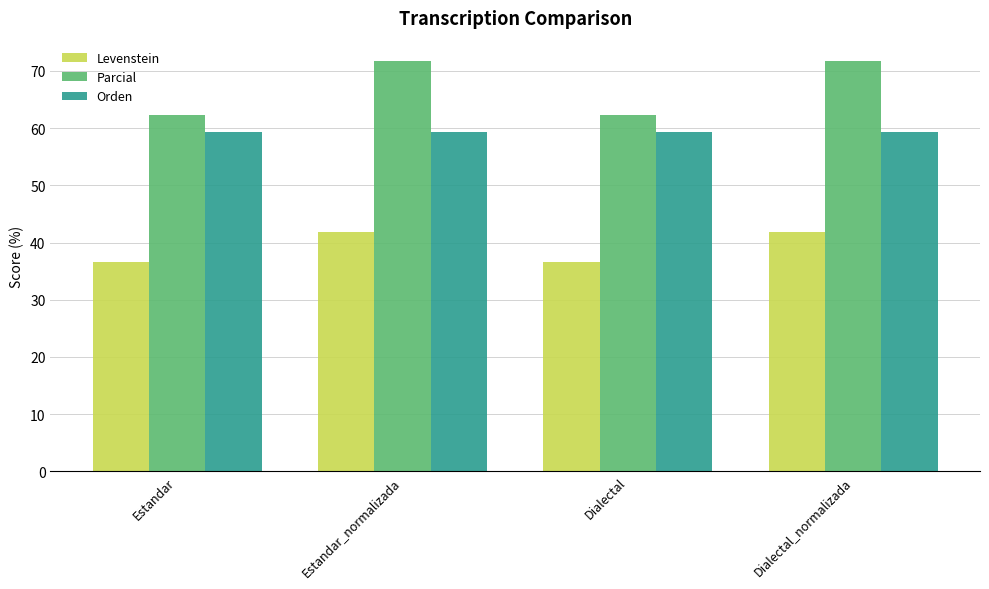

Rank the series at Estandar from lowest to highest value.

Levenstein, Orden, Parcial